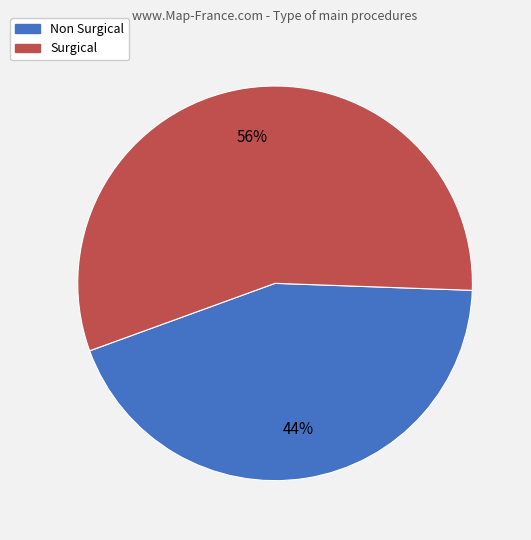

Rank the categories by value from highest to lowest.

Surgical, Non Surgical